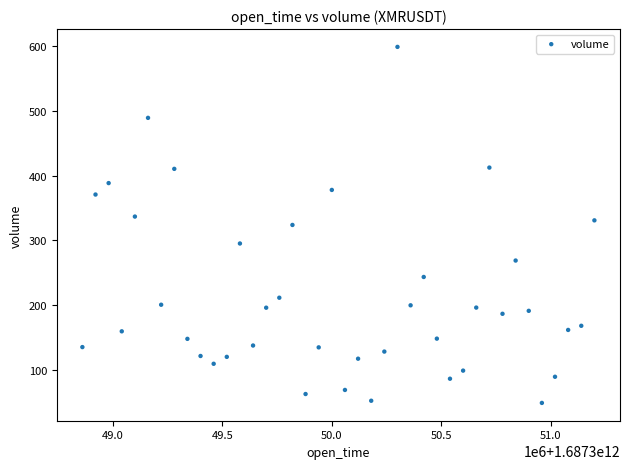

What is the range of Y values (max minus min)?

550.2